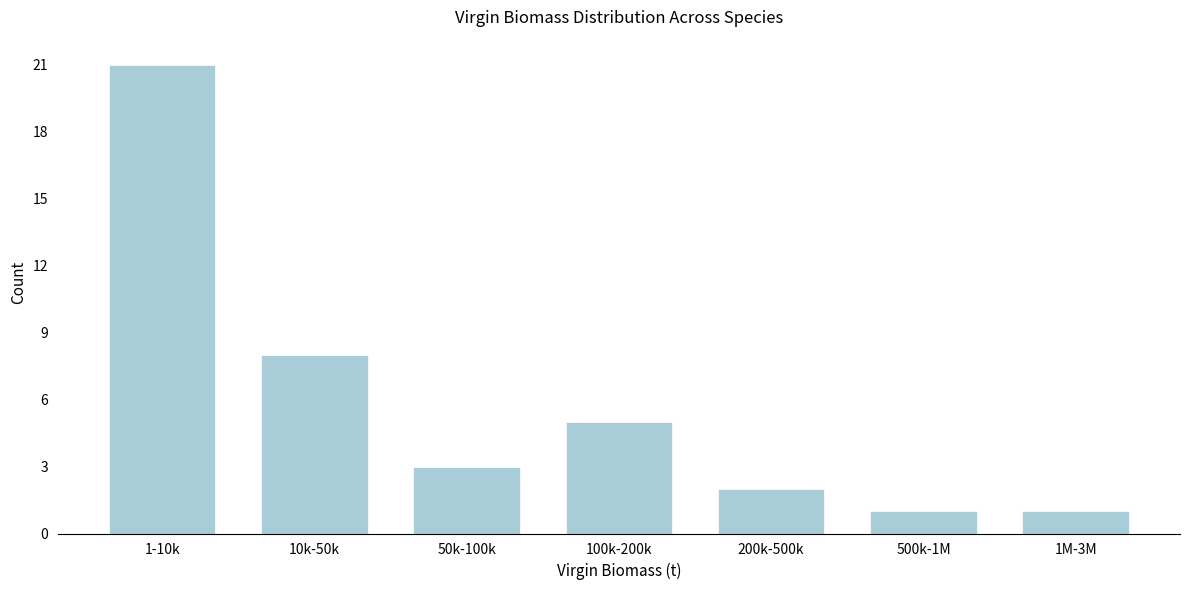

Reading left to right, extract all data points from this chart.

1-10k=21	10k-50k=8	50k-100k=3	100k-200k=5	200k-500k=2	500k-1M=1	1M-3M=1